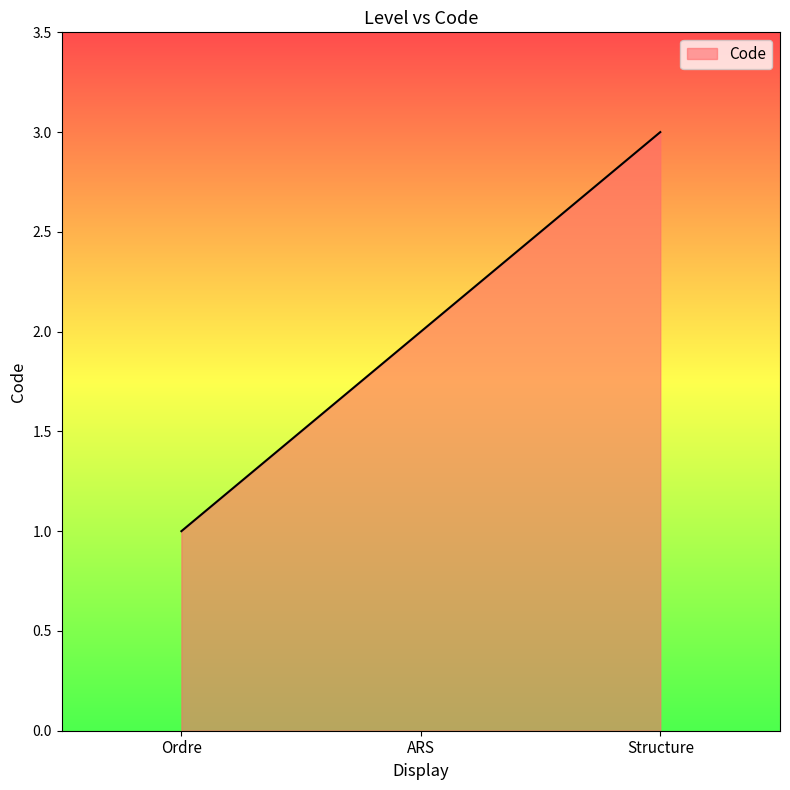

The value at Structure is 2. True or false?

False